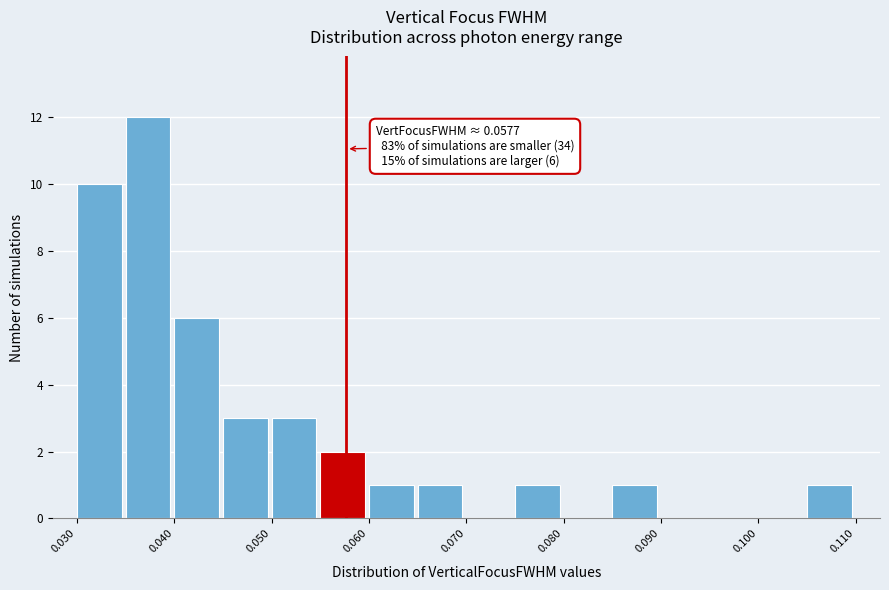

Over which range of the x-axis is the bar tallest?

0.035 to 0.040